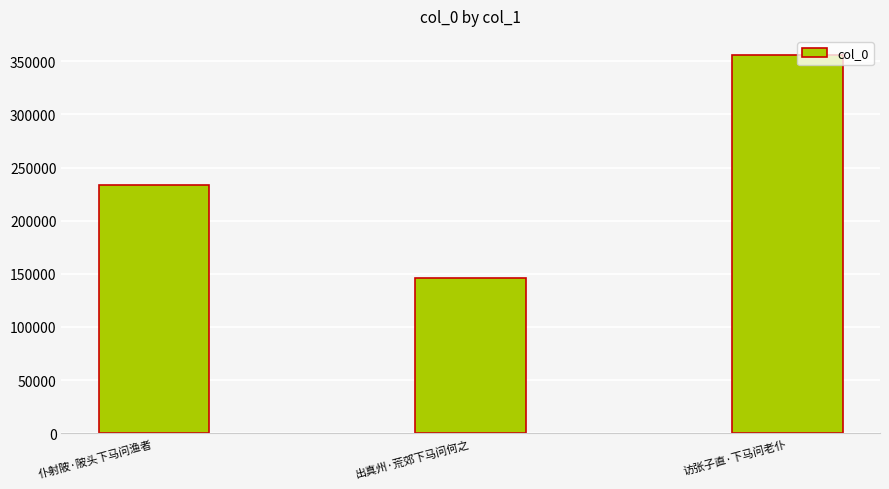

Which has a higher value, 访张子直·下马问老仆 or 出真州·荒郊下马问何之?

访张子直·下马问老仆